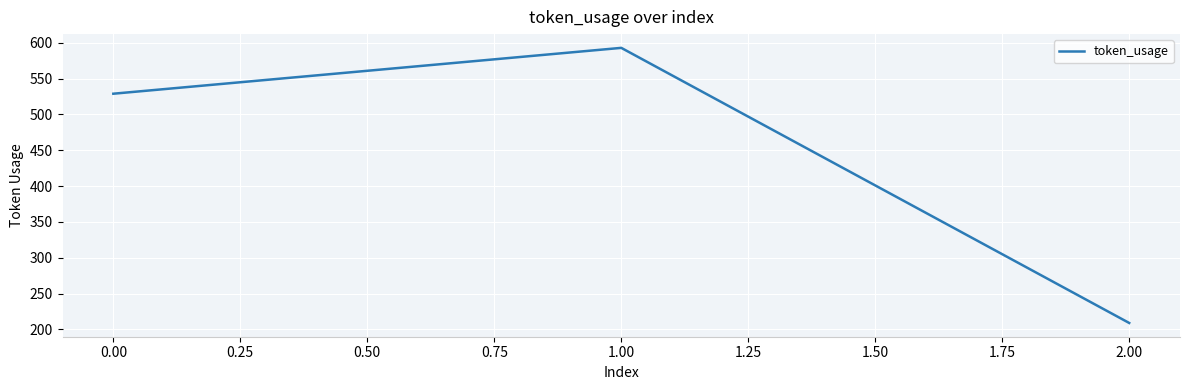

What is the sum of all values?

1331